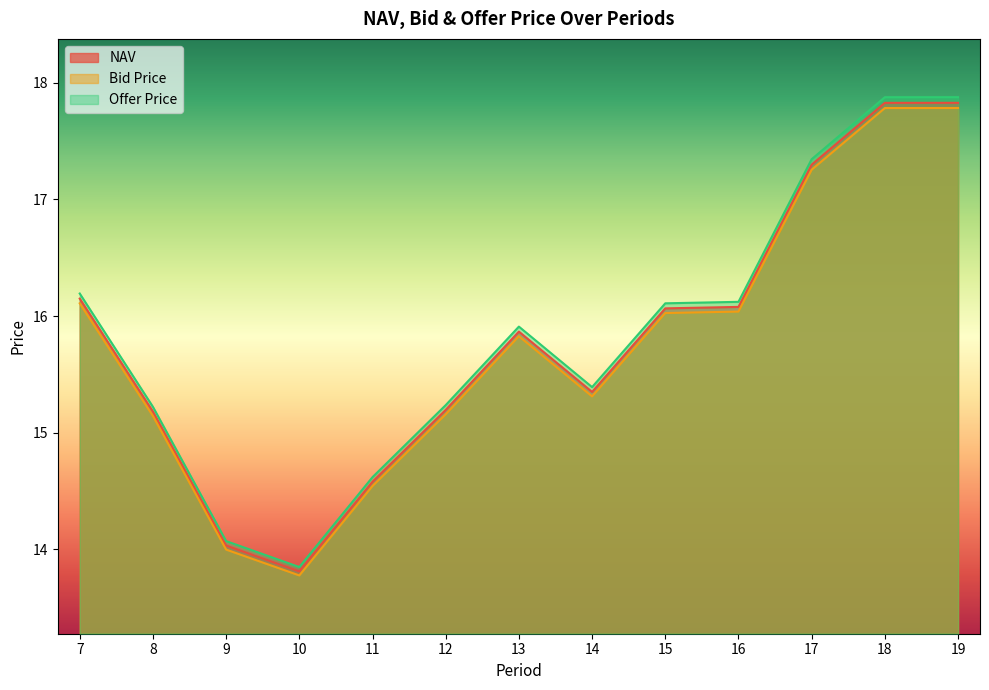

At which category is the sum across all series the highest?

19